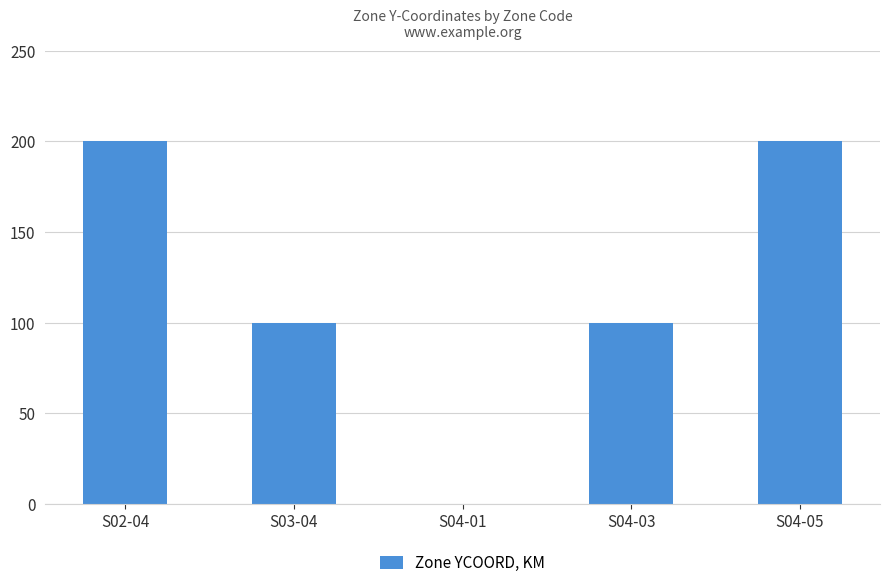

The value at S02-04 is 200. True or false?

True